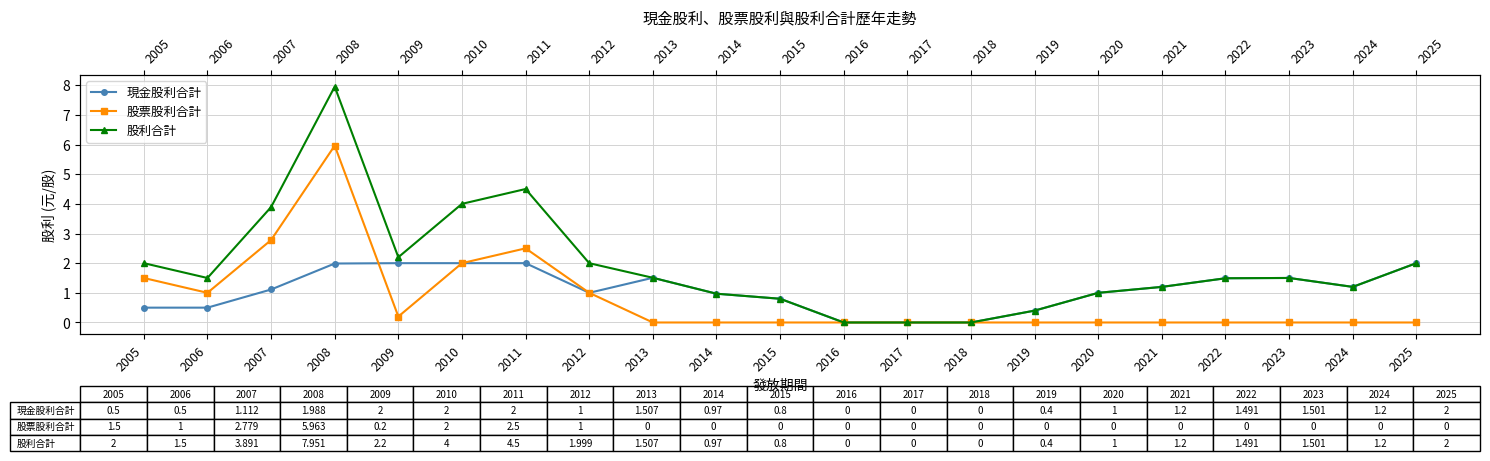

At which category does 股利合計 reach its first local peak?

2008